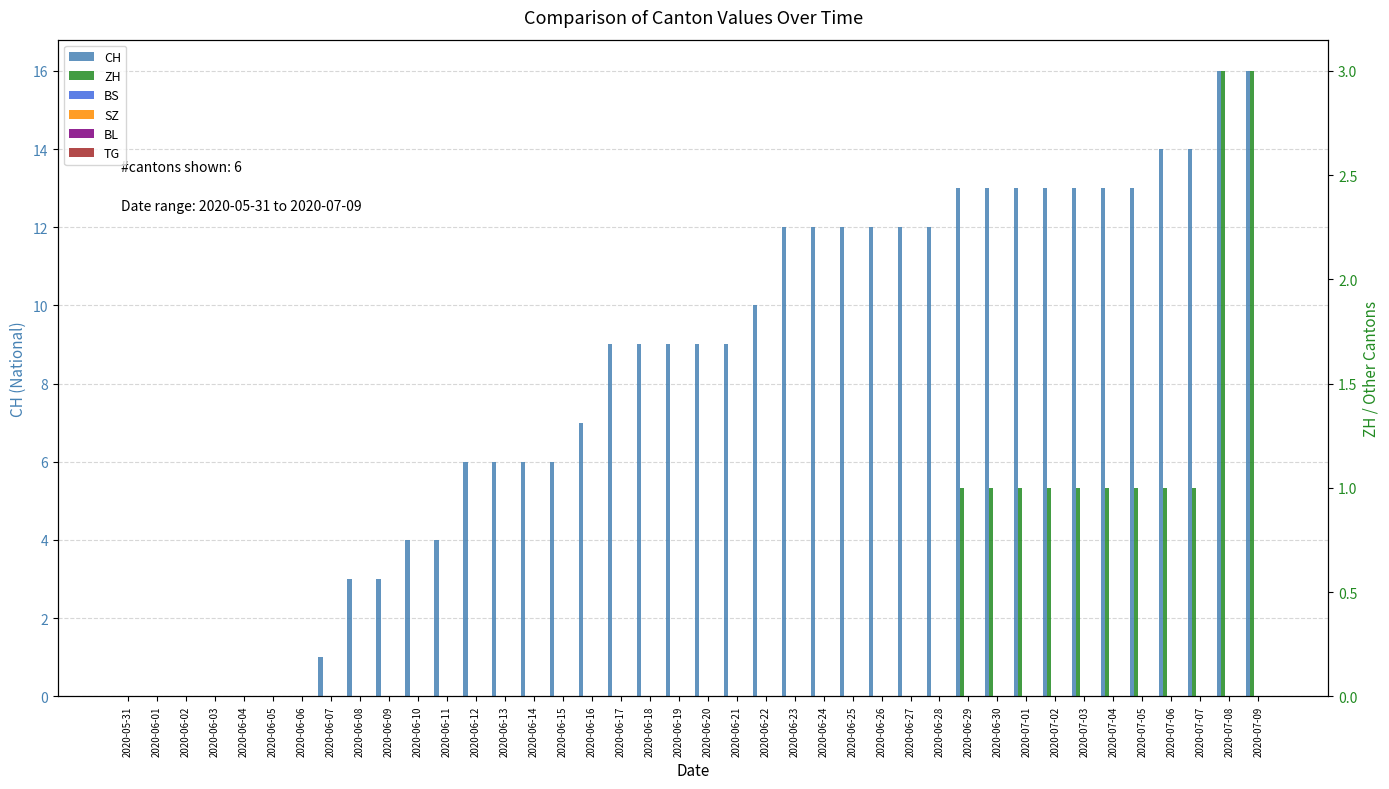

What are all the series names shown in the legend?

CH, ZH, BS, SZ, BL, TG